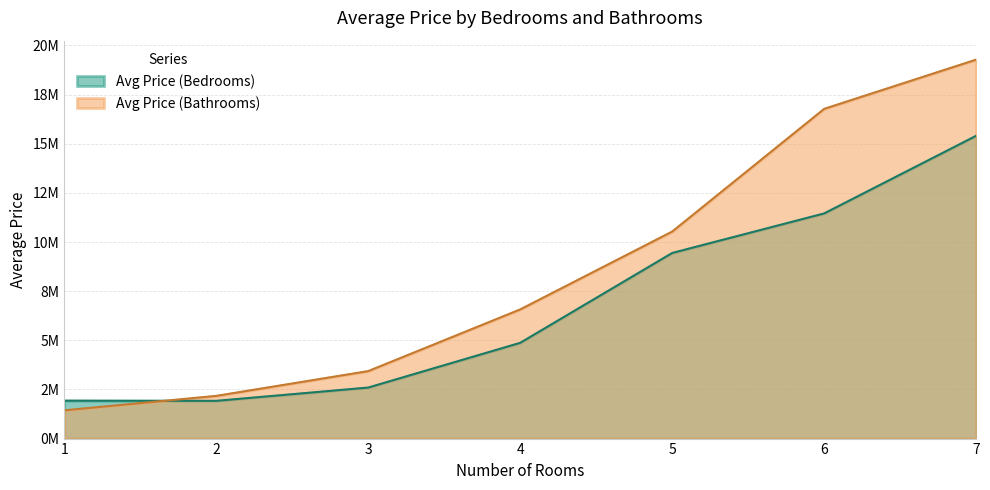

What are all the series names shown in the legend?

Avg Price (Bedrooms), Avg Price (Bathrooms)